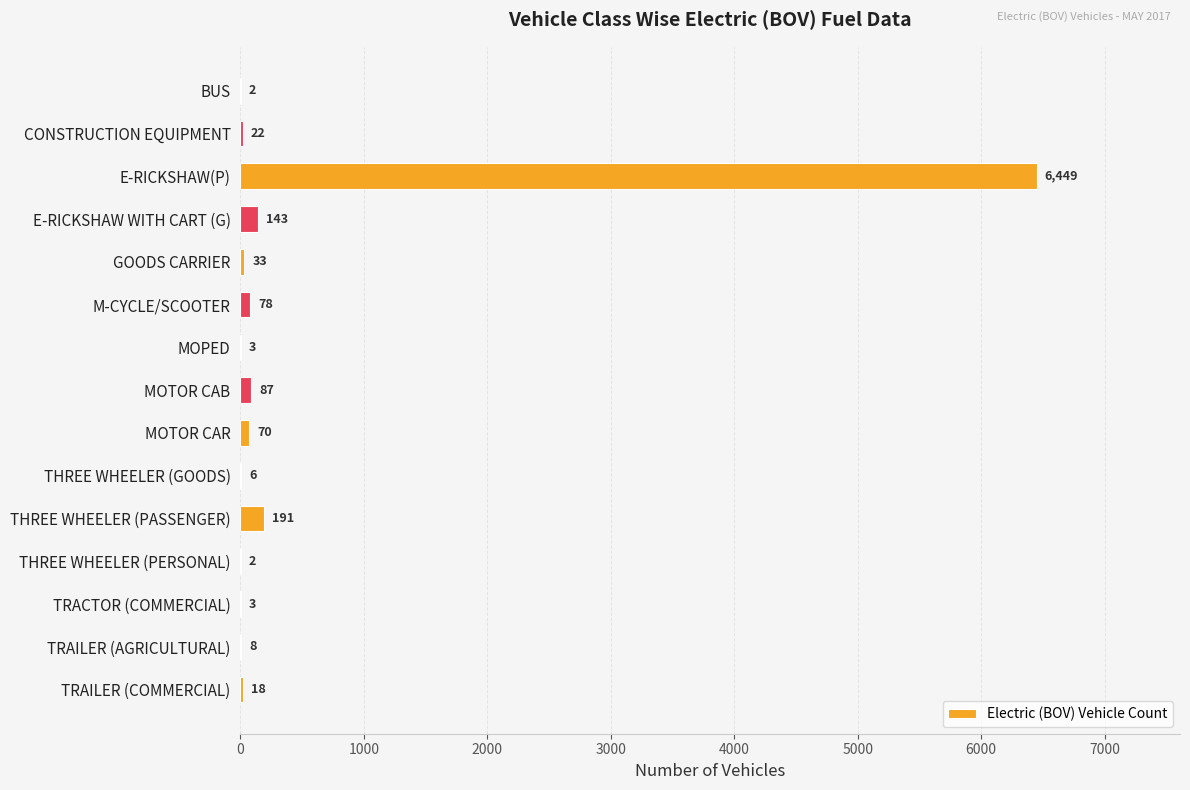

What is the ratio of the value at MOTOR CAR to the value at THREE WHEELER (PERSONAL)?

35.0